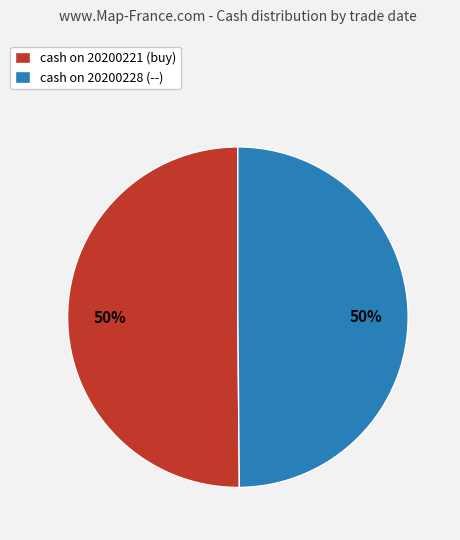

To the nearest percent, what portion does cash on 20200228 (--) represent?

50%